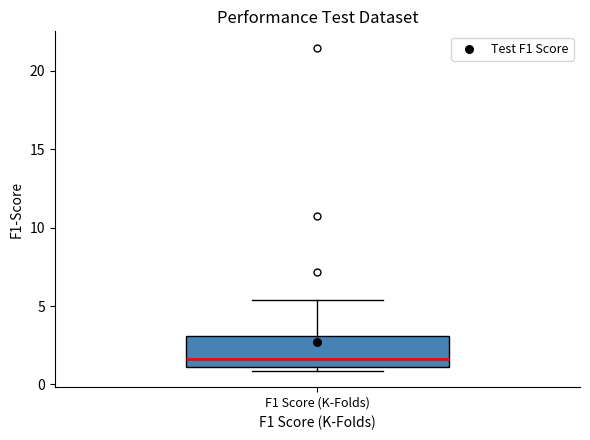

Where does the median line of the box for F1 Score (K-Folds) sit on the y-axis? The values are not printed on the chart, so give them approximately, as read against the axis.

1.5